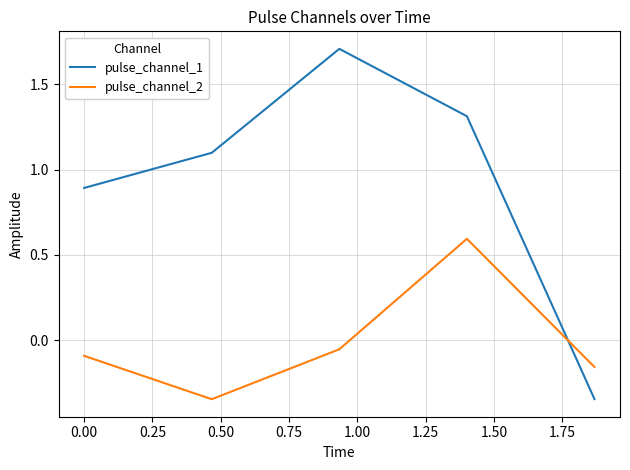

How many categories are shown in the chart?

5